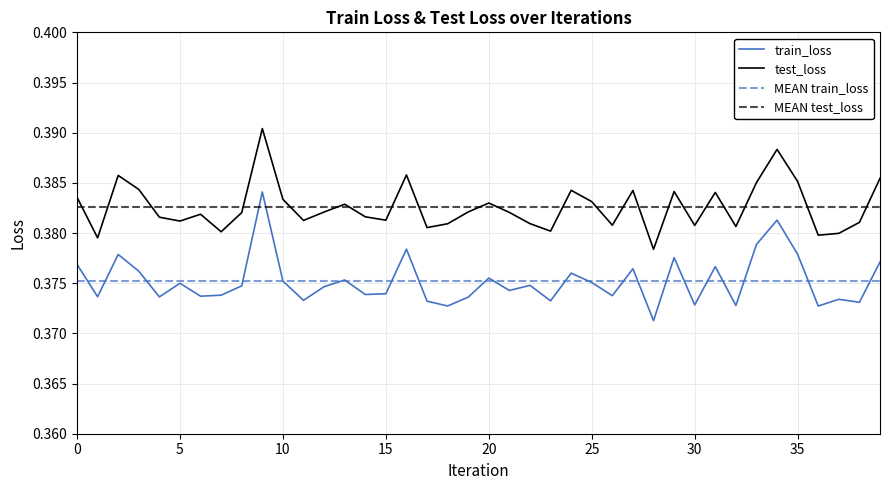

At 27, list the series in order from largest to smallest.

test_loss, train_loss